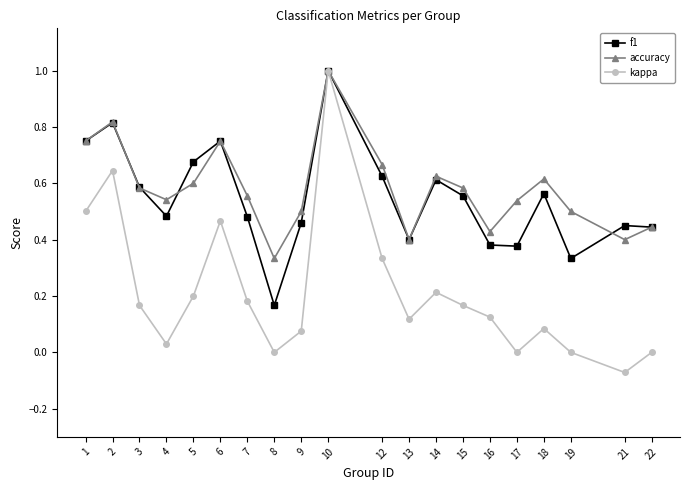

True or false: accuracy has a value of 1.0 at 10.

True